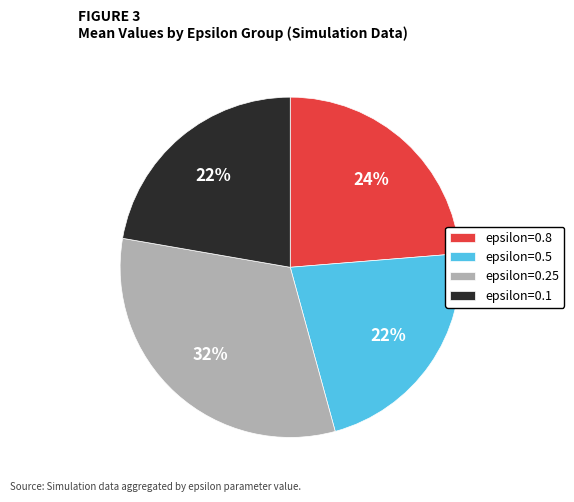

Does any single category account for the majority?

No